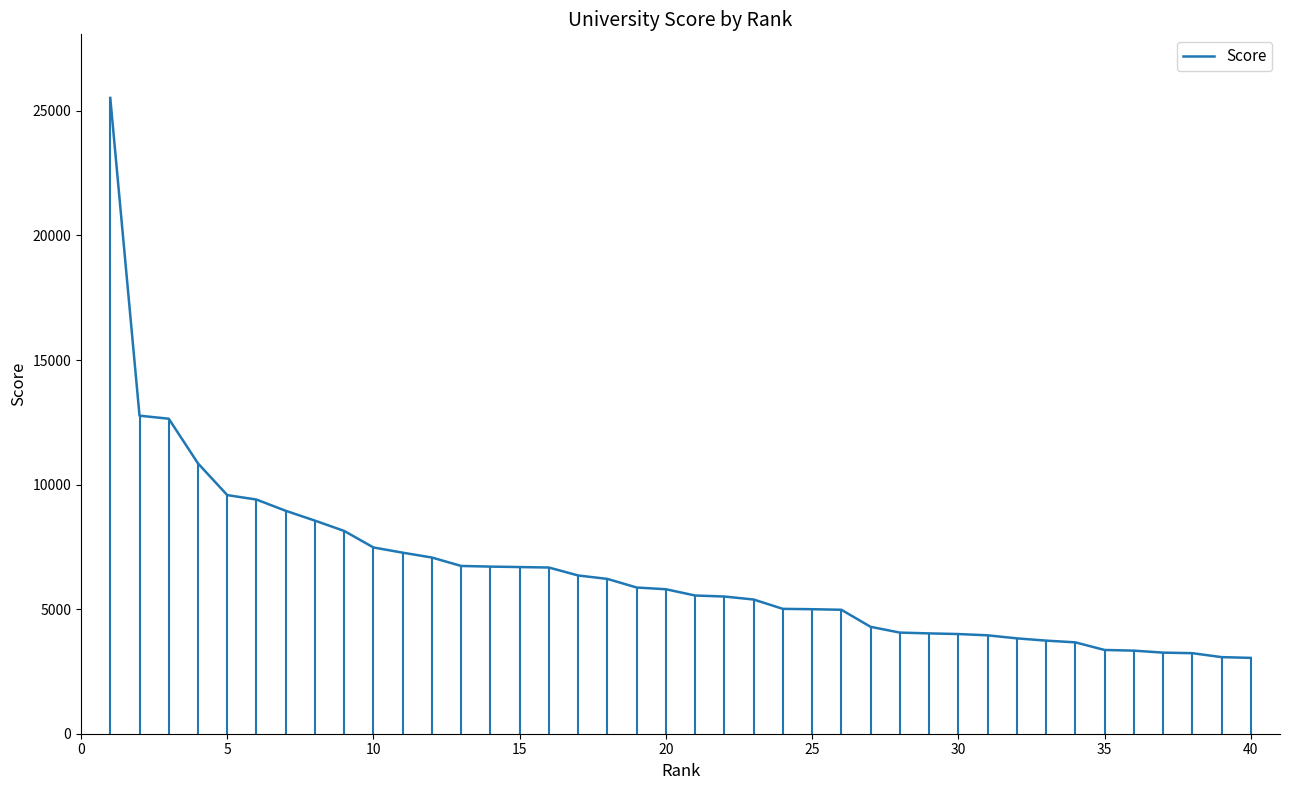

Reading right to left, list all the values displayed in this chart.

3044	3075	3233	3255	3335	3362	3668	3737	3828	3950	4001	4027	4059	4291	4975	4998	5012	5387	5507	5548	5799	5869	6214	6352	6671	6690	6708	6734	7072	7267	7476	8139	8553	8948	9399	9578	10850	12644	12766	25521